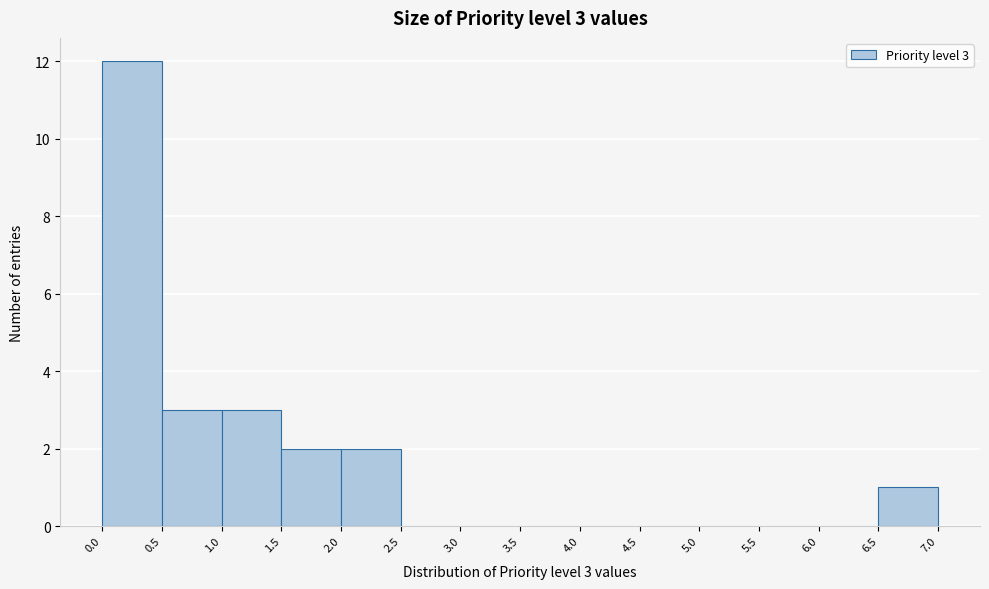

Which range on the x-axis has the tallest bar?

0.0 to 0.5